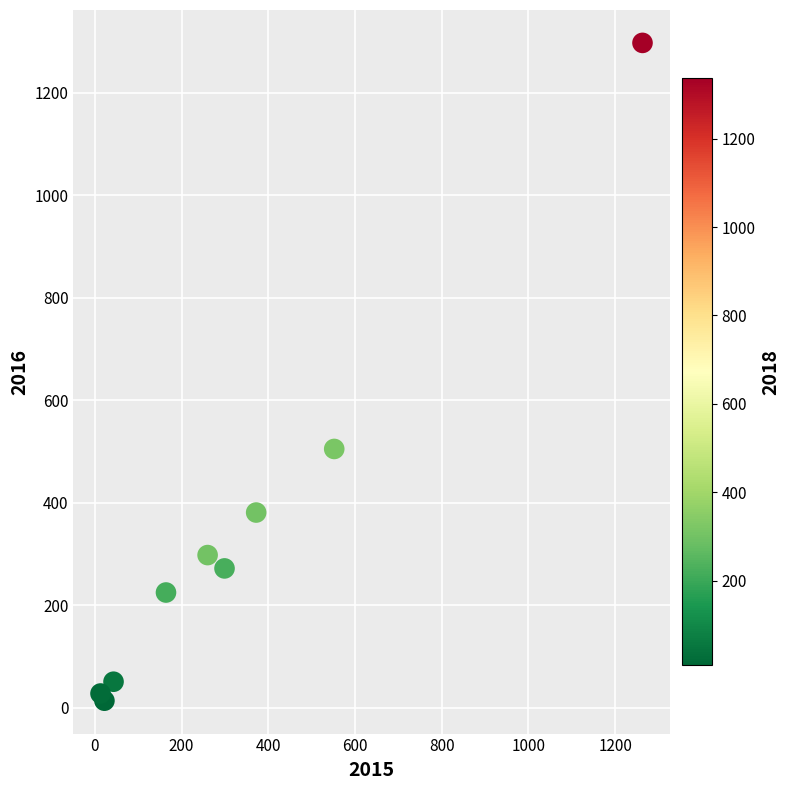

What Y value in the scatter plot is closest to 655?

505